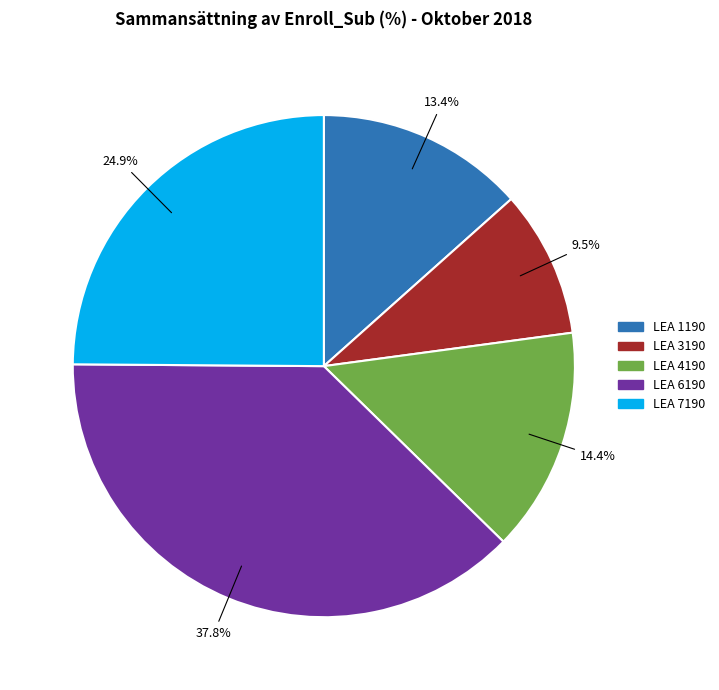

Does LEA 3190 account for over 50% of the chart?

No